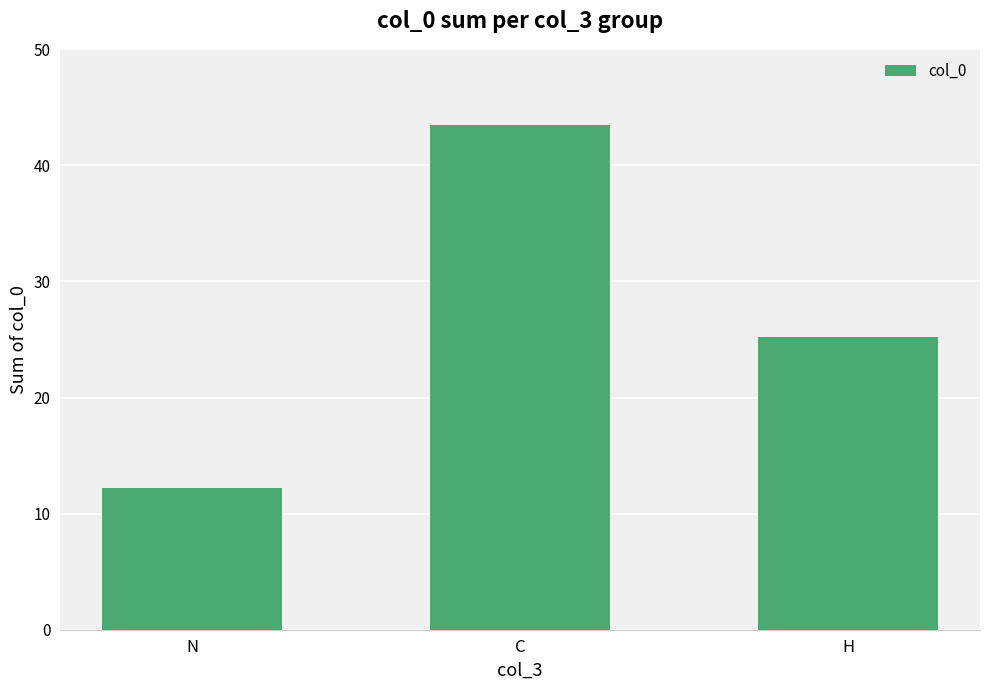

At which category does the chart reach its minimum across all series?

N